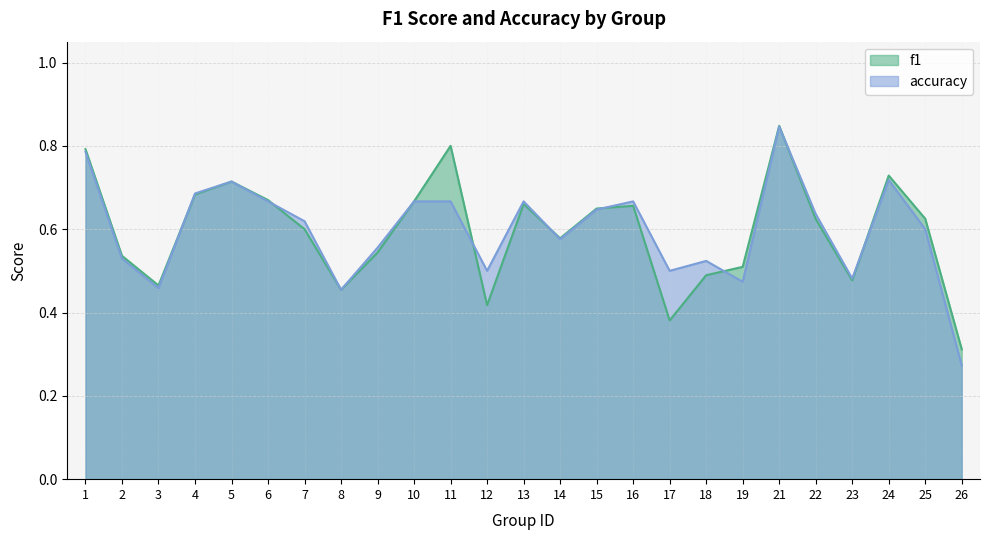

Where is the first local maximum for f1?

5